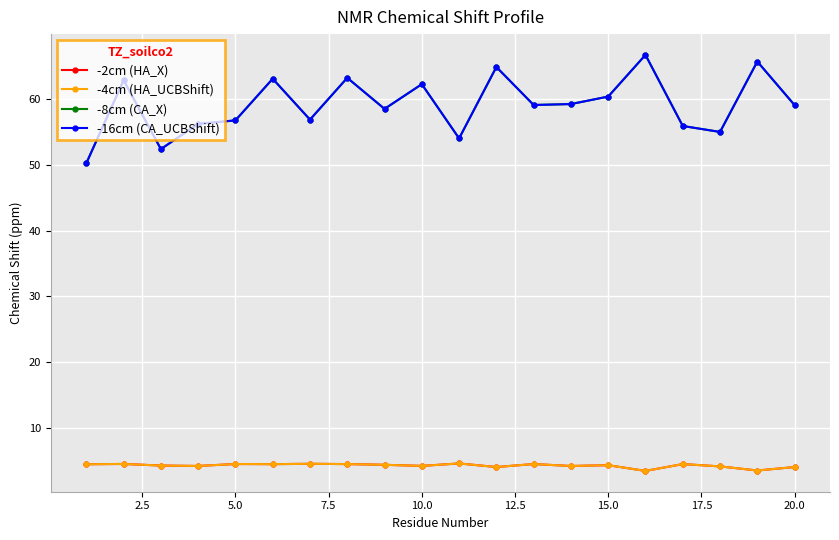

Is this an area chart (filled region under the line)?

No